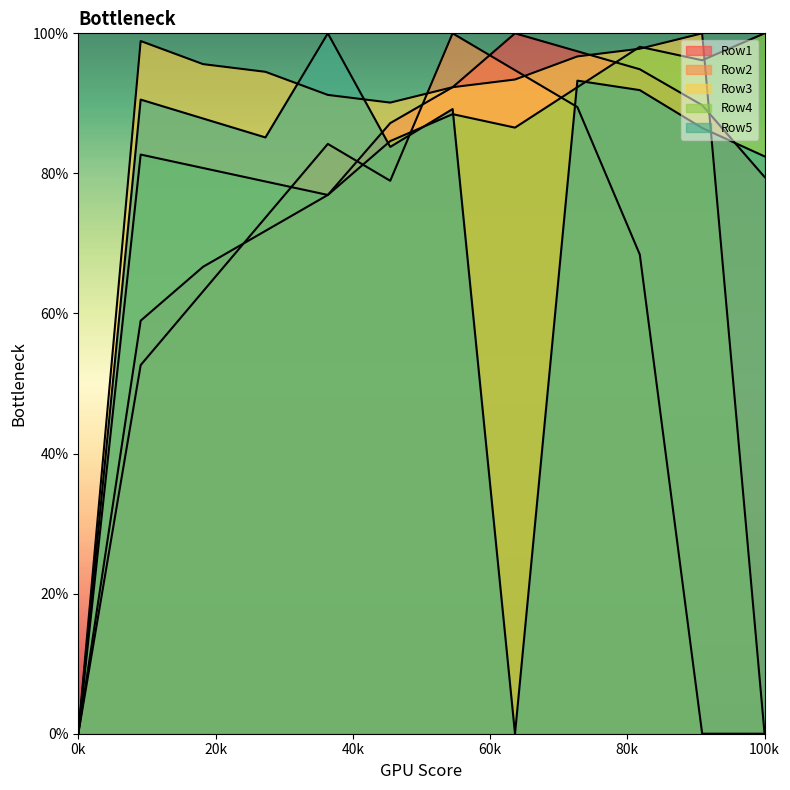

Does the chart have visible grid lines?

No